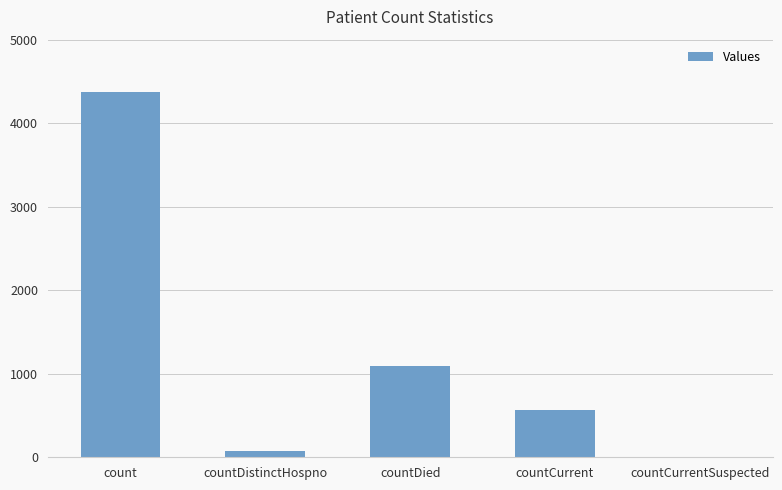

Reading left to right, list all the values displayed in this chart.

count=4372	countDistinctHospno=75	countDied=1096	countCurrent=565	countCurrentSuspected=0